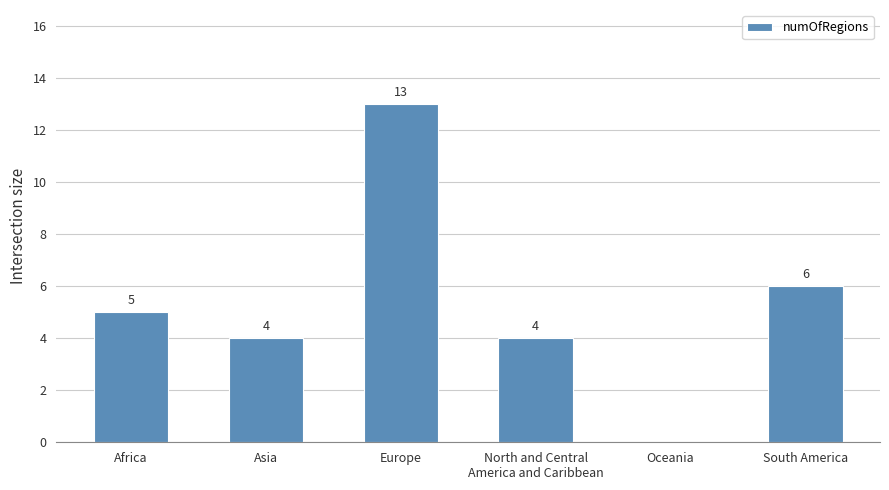

True or false: the data shows 4 at Asia.

True